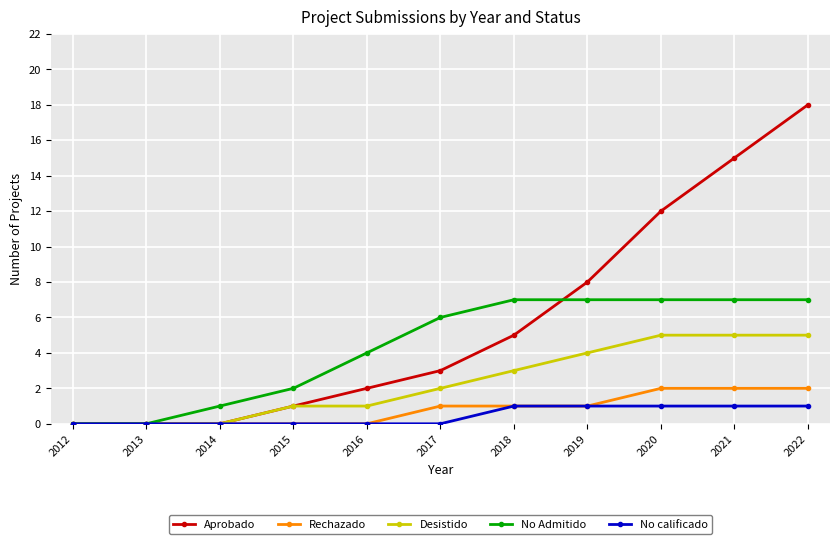

What is the sum of all Desistido values?

26